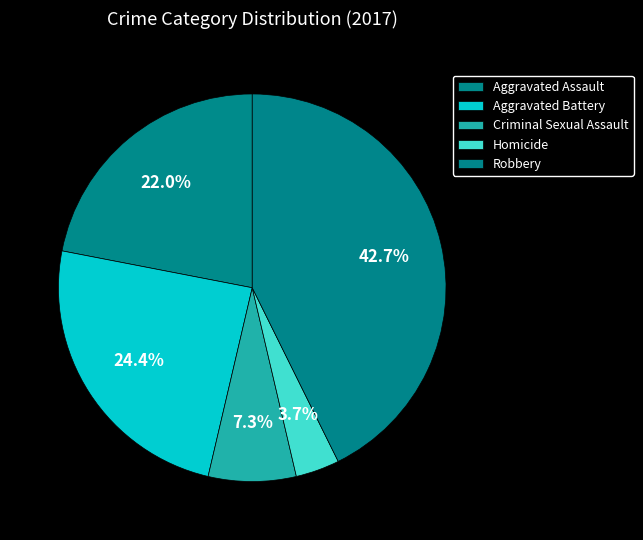

How many segments does this pie chart have?

5